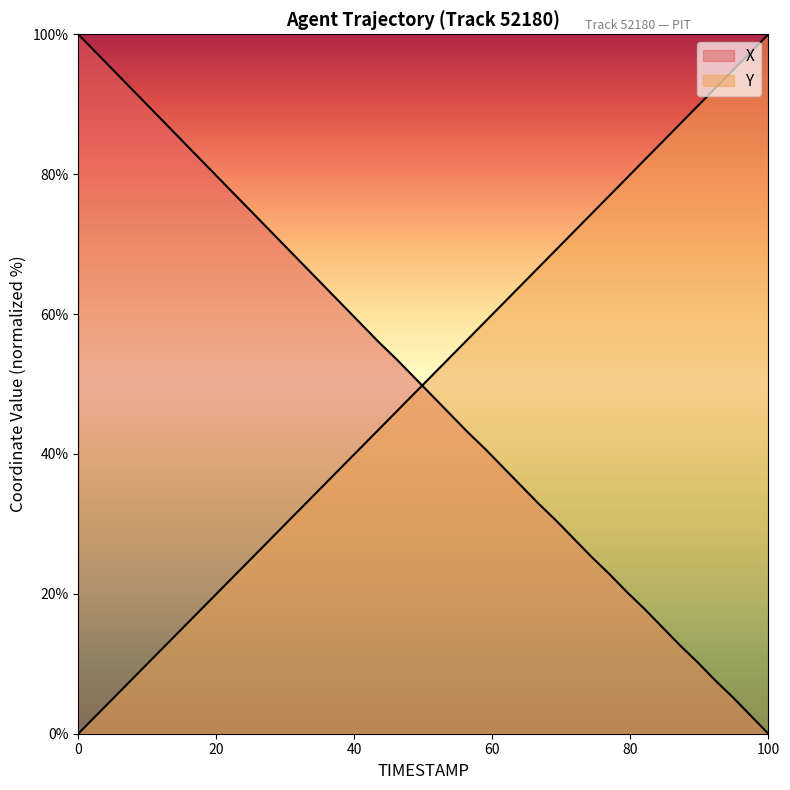

How many values in Y are above zero?

39